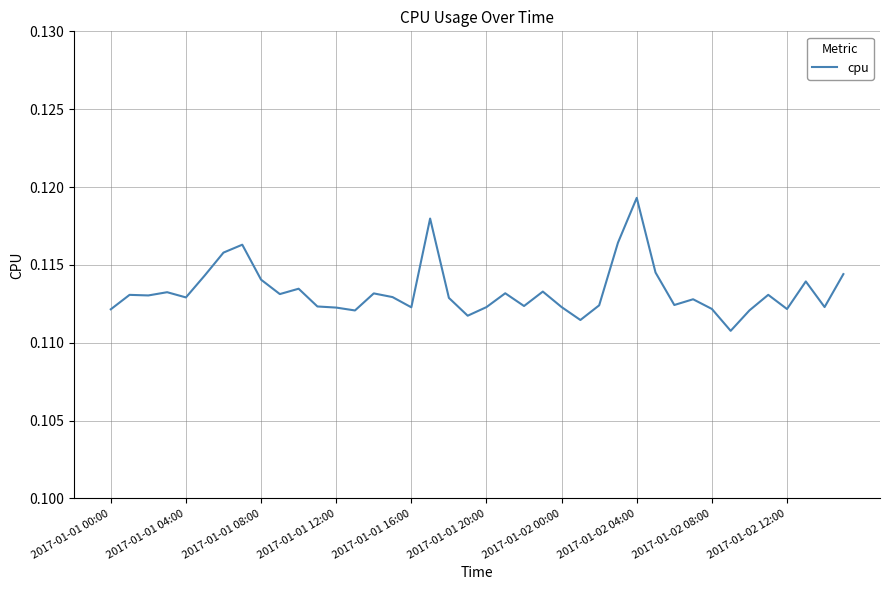

How many lines are shown in the chart?

1